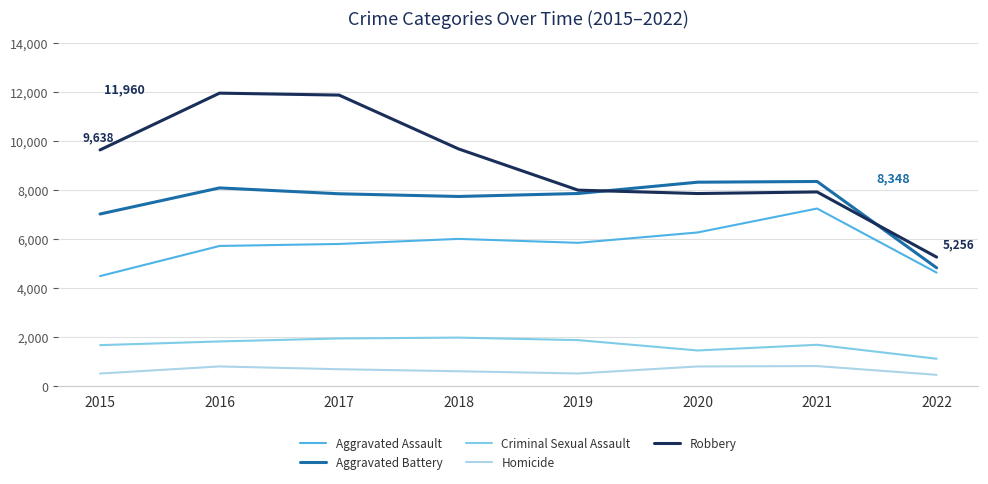

What is the difference between the maximum and minimum values in the Robbery series?

6704